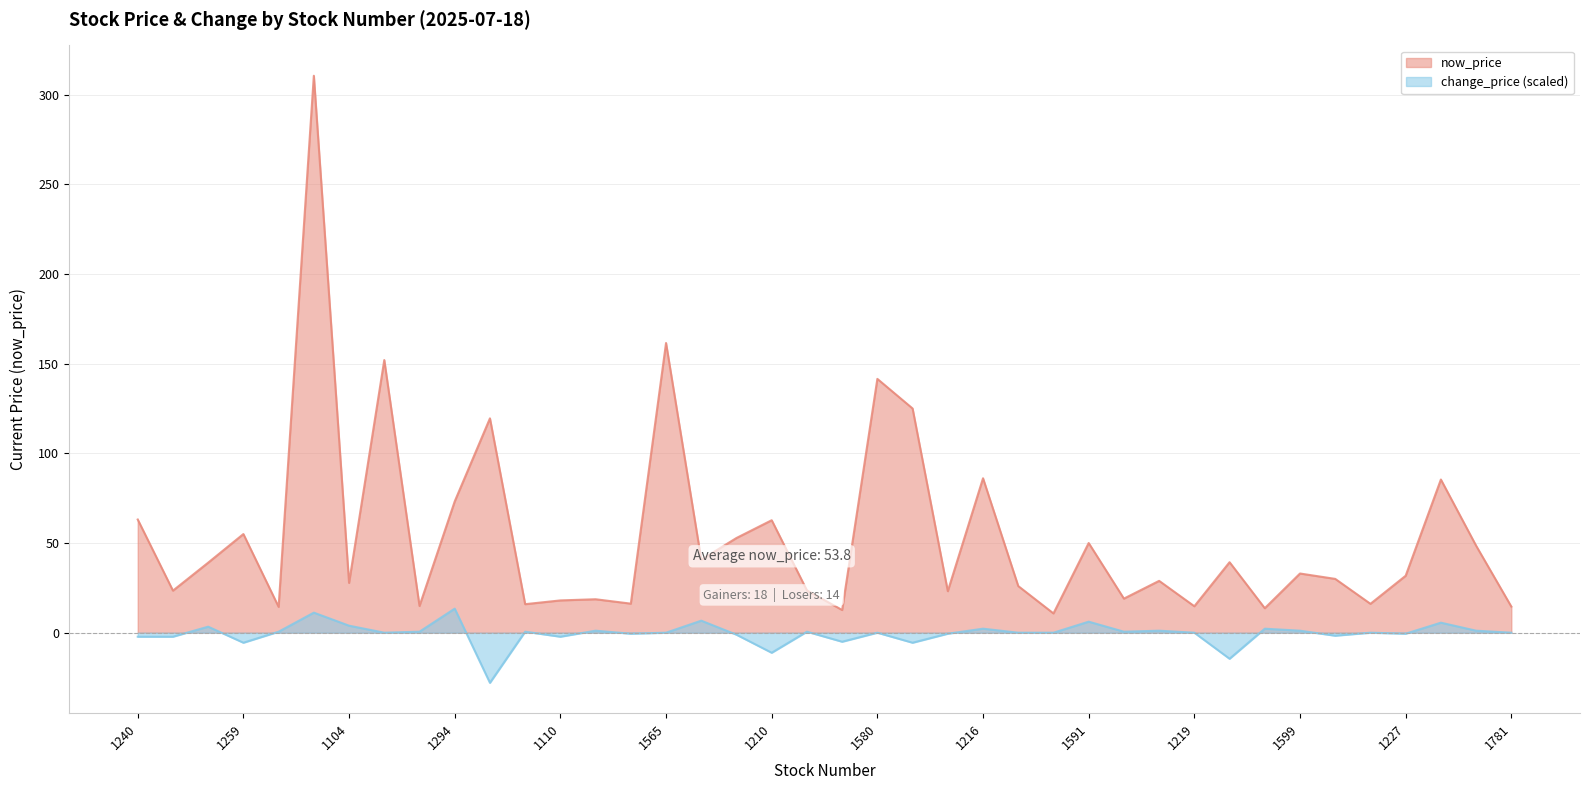

Which label corresponds to the largest value in the chart?

1264